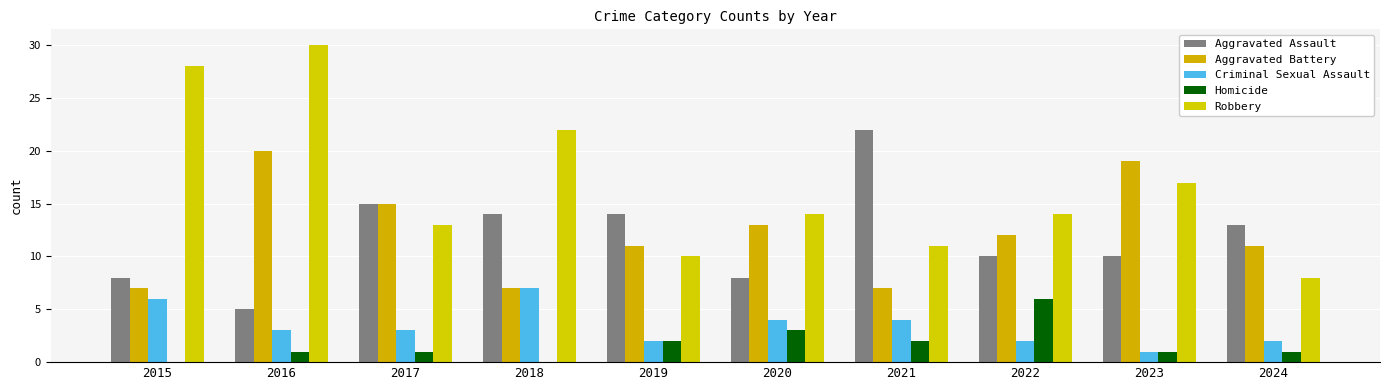

Are the bars horizontal?

No